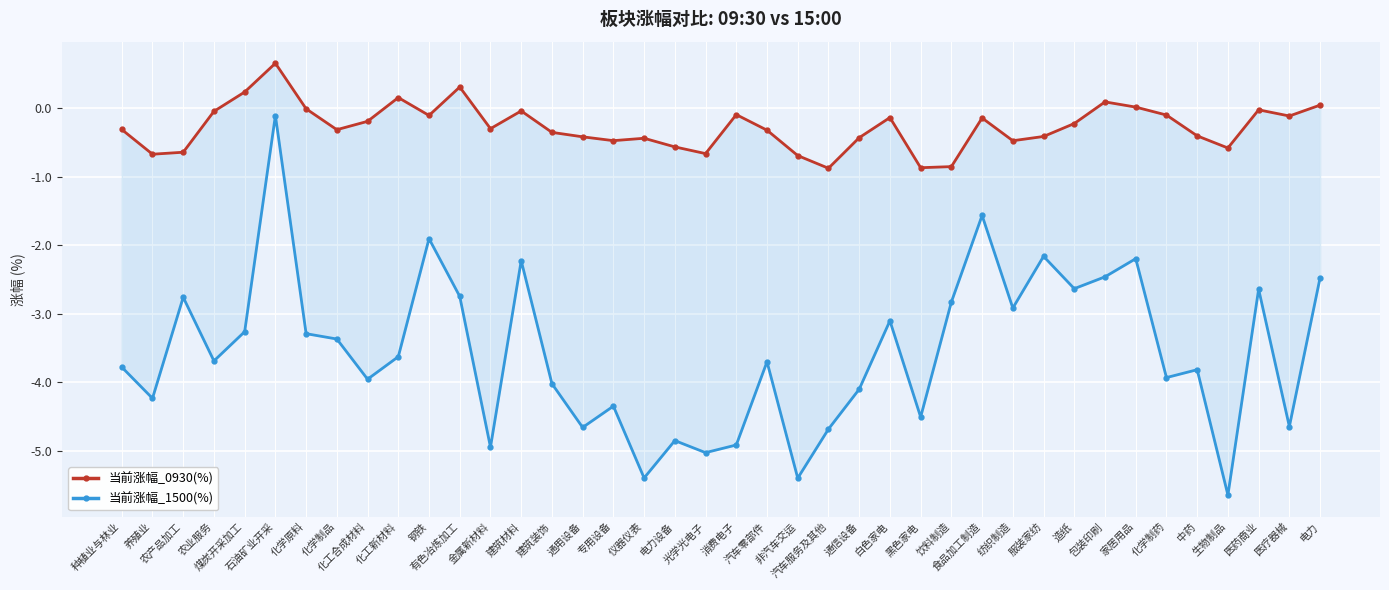

The 当前涨幅_0930(%) series shows -0.7 at 光学光电子. True or false?

True